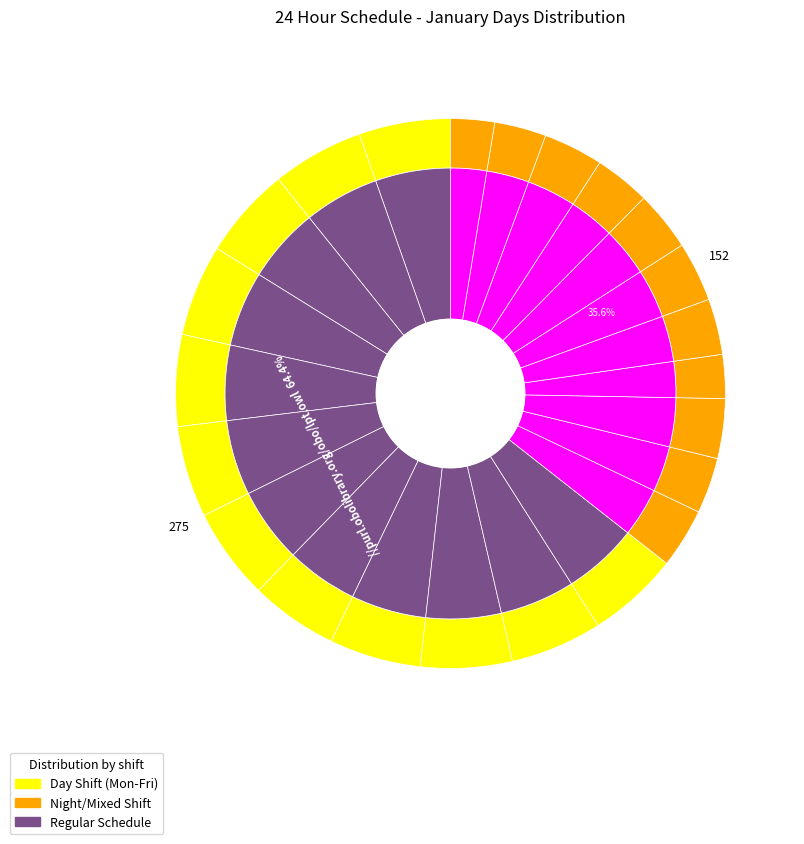

How many segments does this pie chart have?

23